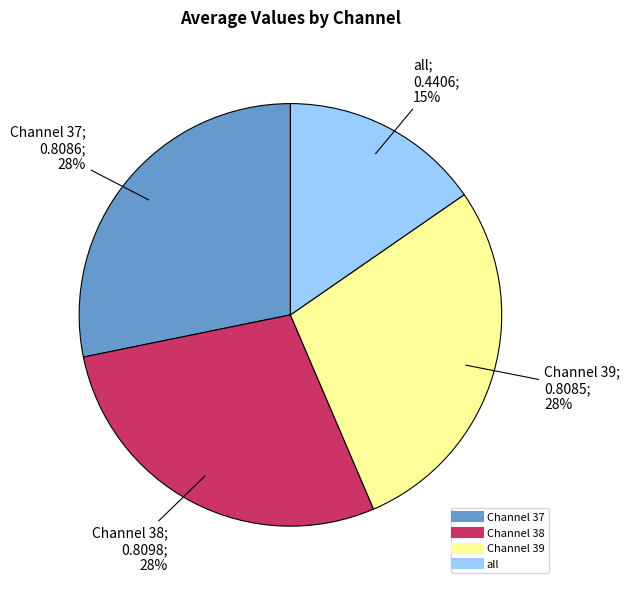

Is it true that Channel 37 is 43% of the pie?

False